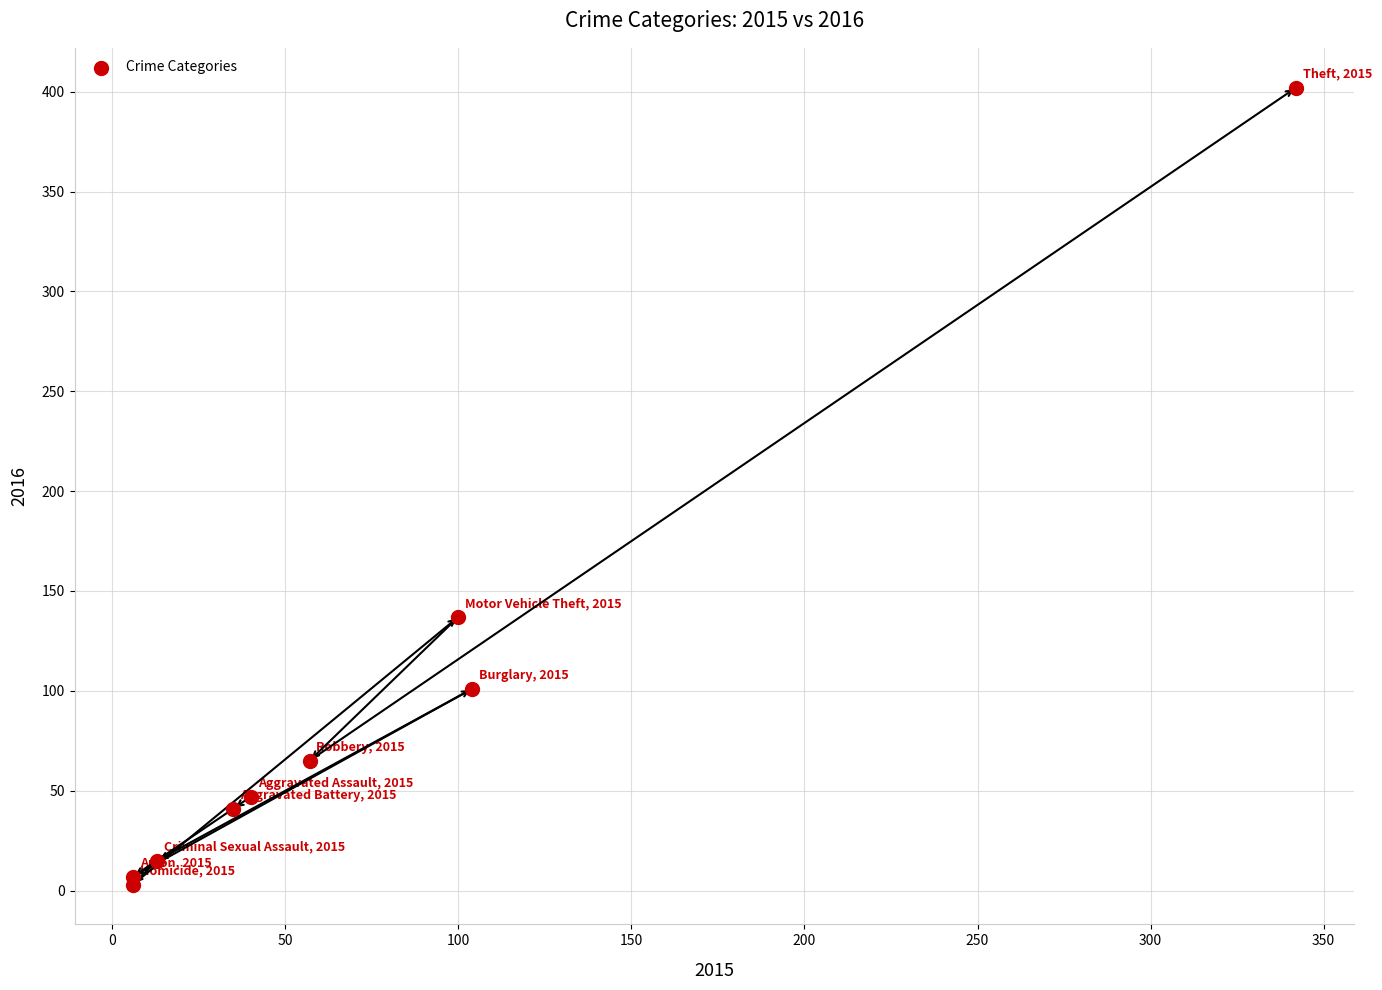

What Y value in the scatter plot is closest to 202?

137